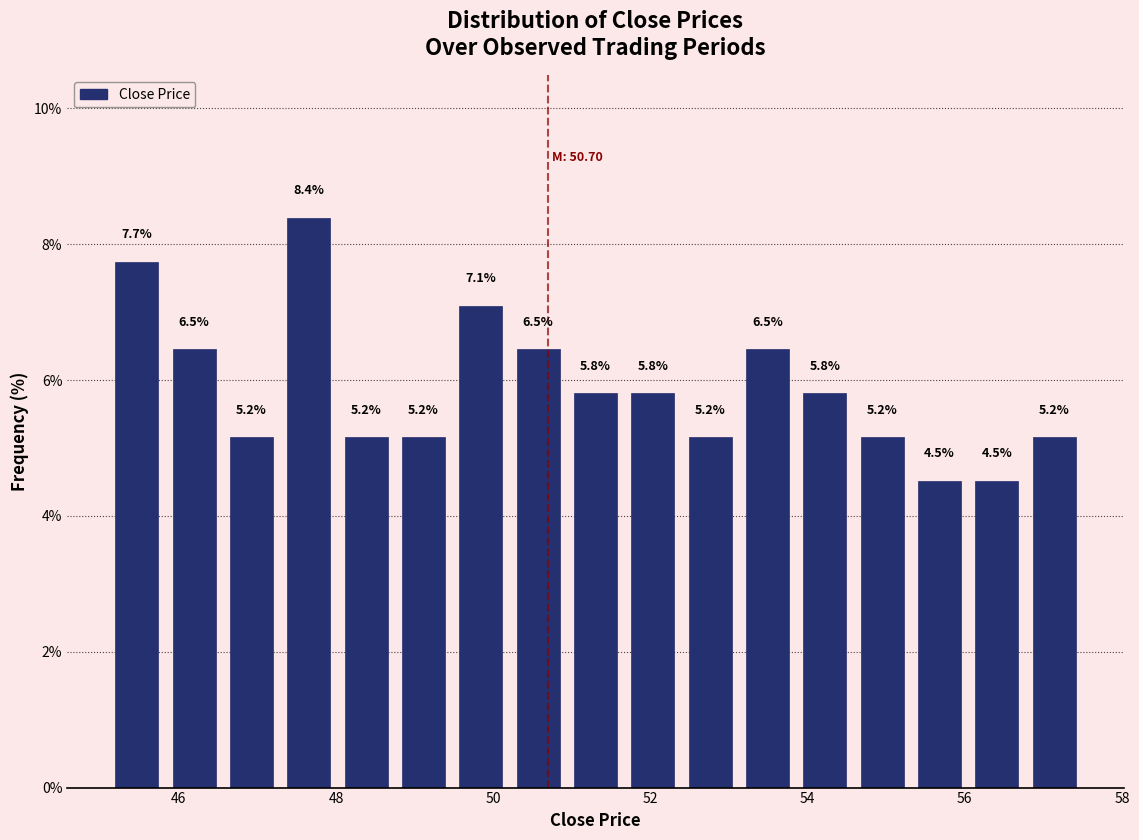

Around what value on the x-axis is the tallest bar? Give the approximate position of its centre, as read against the axis.

47.6